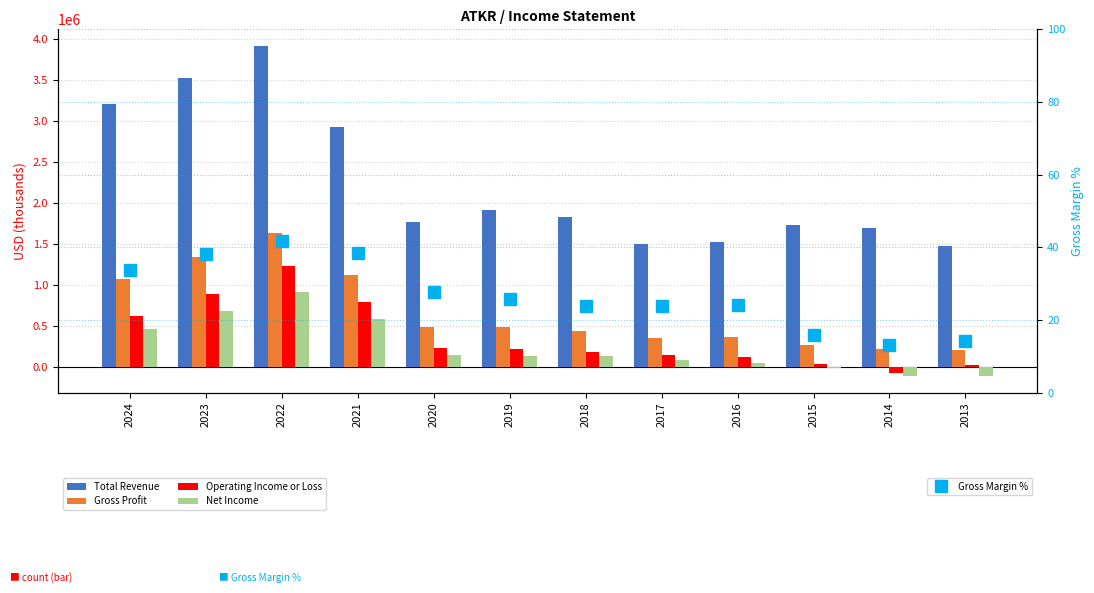

How many values in the Gross Margin % series are below 25?

6